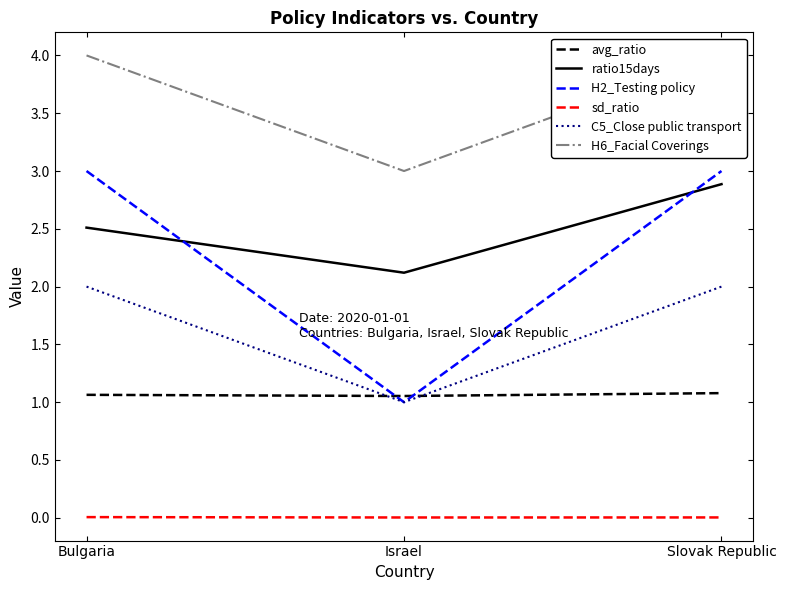

True or false: sd_ratio has a value of 0.0 at Slovak Republic.

False